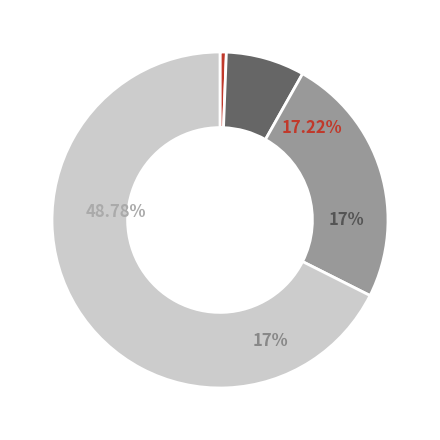

The L1D1_ongoing slice represents 1% of the pie. True or false?

True